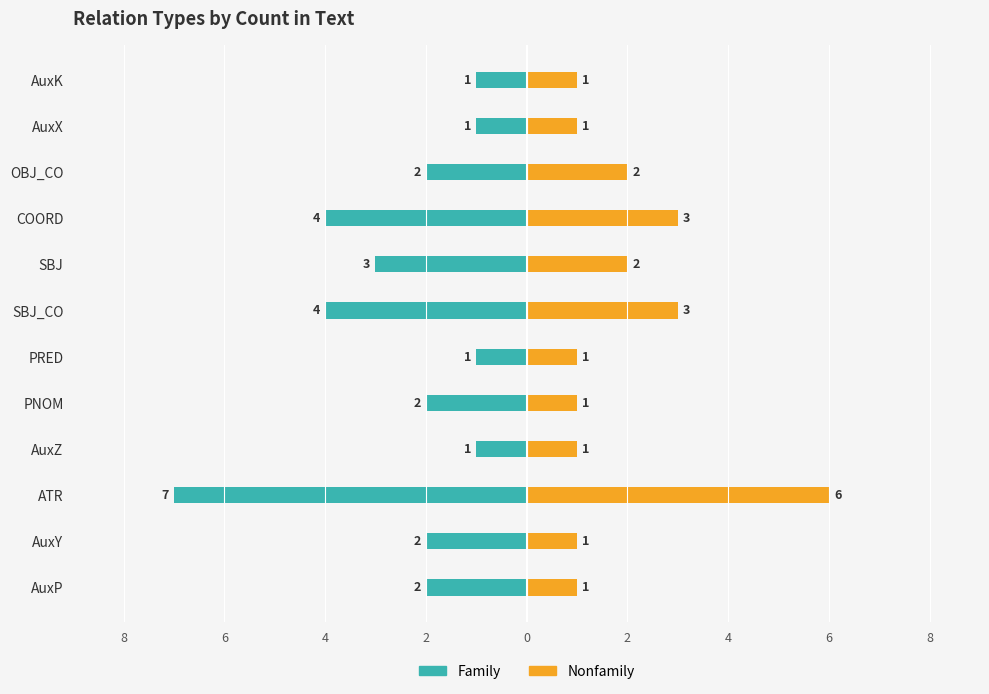

At how many categories does at least one series exceed -1?

12